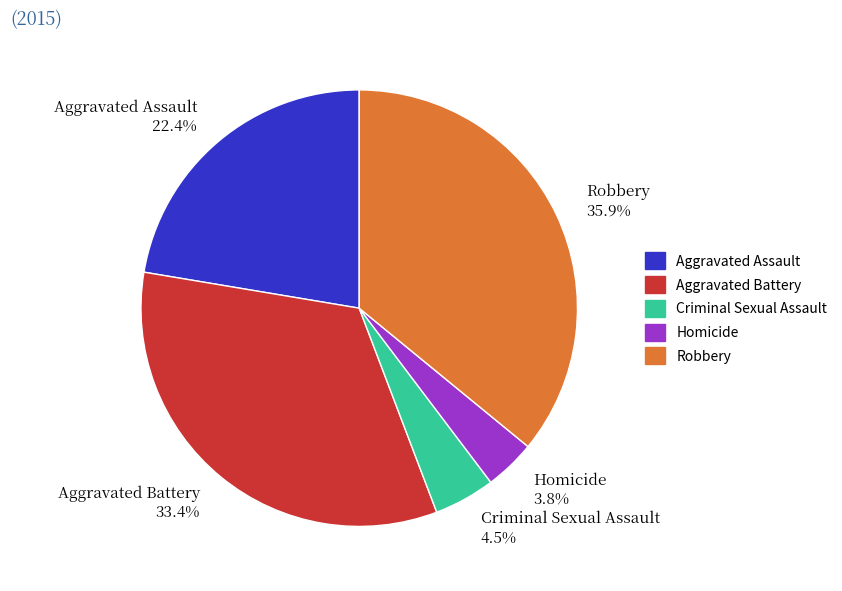

How much of the chart is everything except Robbery?

64.1%